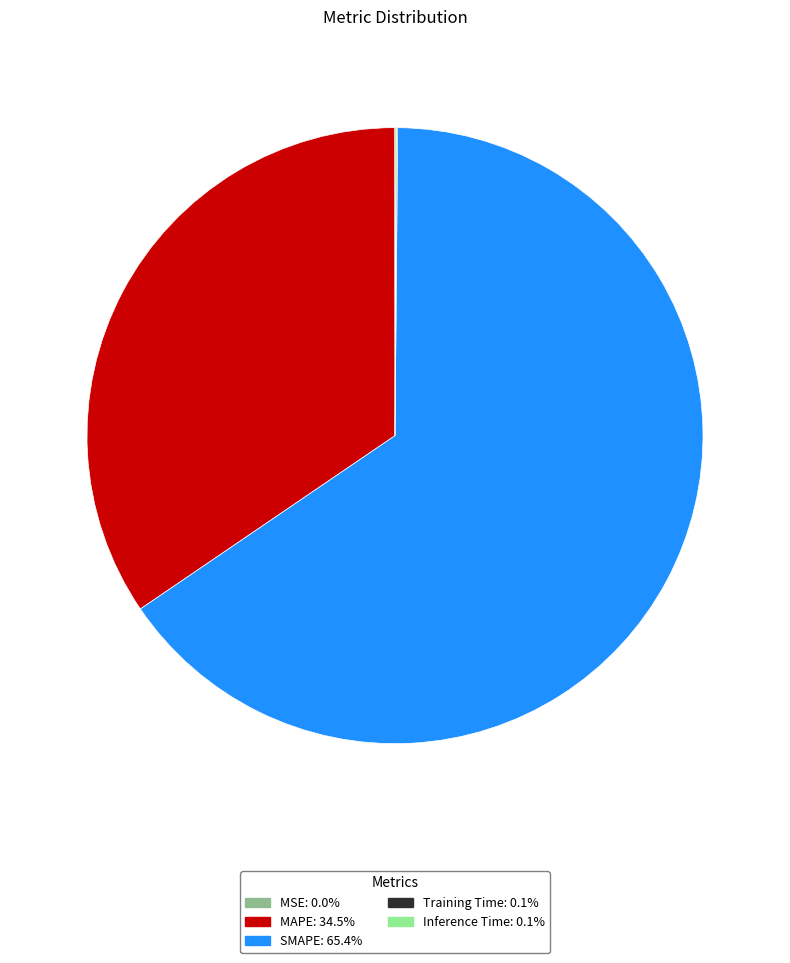

Is there a majority slice in this chart?

Yes